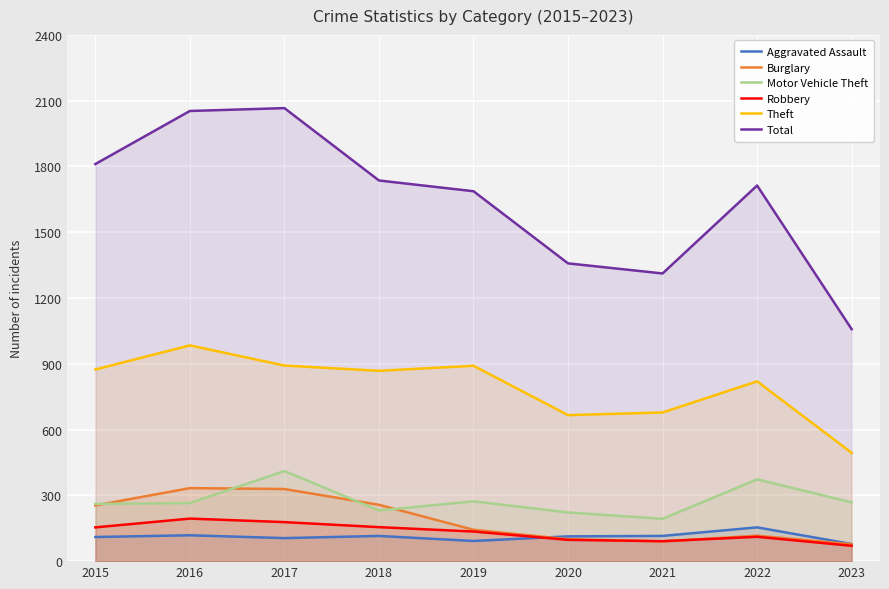

Where is Total nearest to the value 1562?

2019